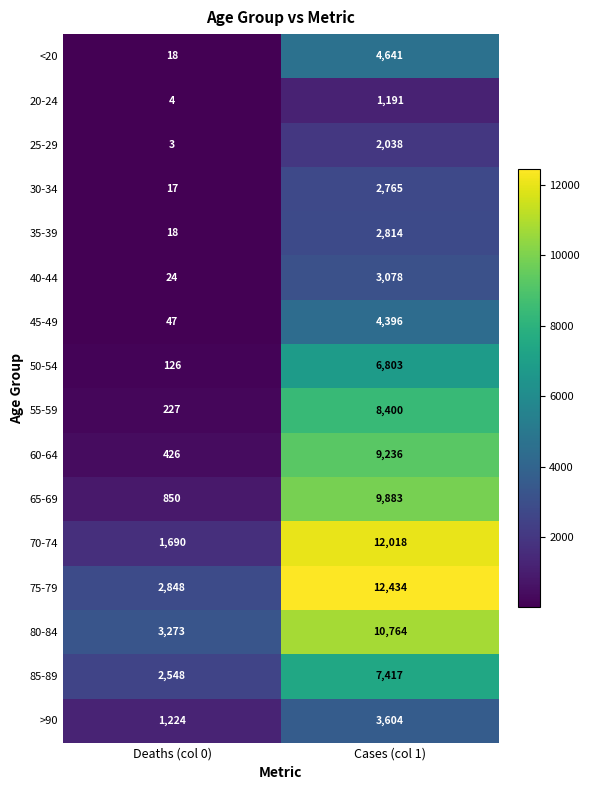

Where is 85-89 nearest to the value 4982?

Deaths (col 0)